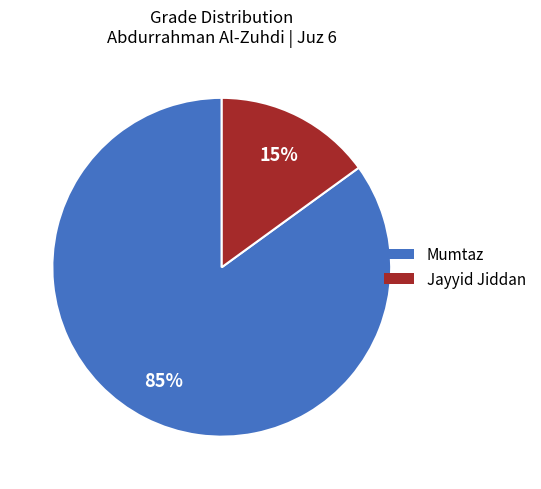

To the nearest percent, what percentage of the pie is Jayyid Jiddan?

15%